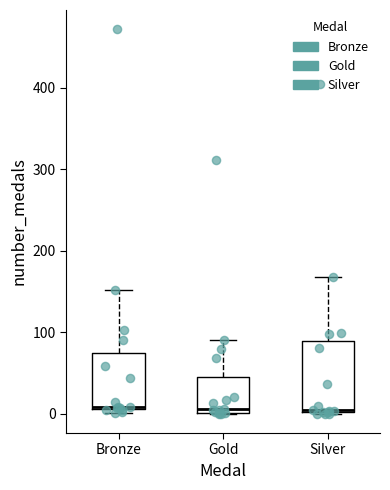

Reading left to right, read every box against the y-axis: the position of its median line, the range the box covers, and the ends of its whiskers. The values are not printed on the chart, so give them approximately, as read against the axis.

Bronze: median 10 (drawn on the box's lower edge), box 10 to 80, whiskers 0 to 150
Gold: median 10, box 0 to 50, whiskers 0 to 90
Silver: median 10, box 0 to 90, whiskers 0 to 170